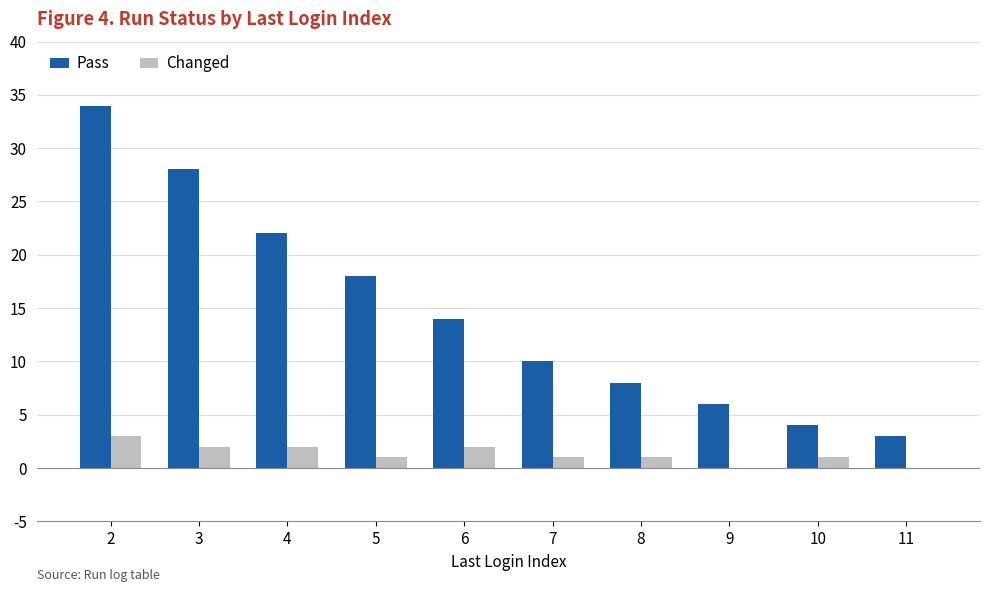

What is the sum of the Pass values at 11 and 7?

13